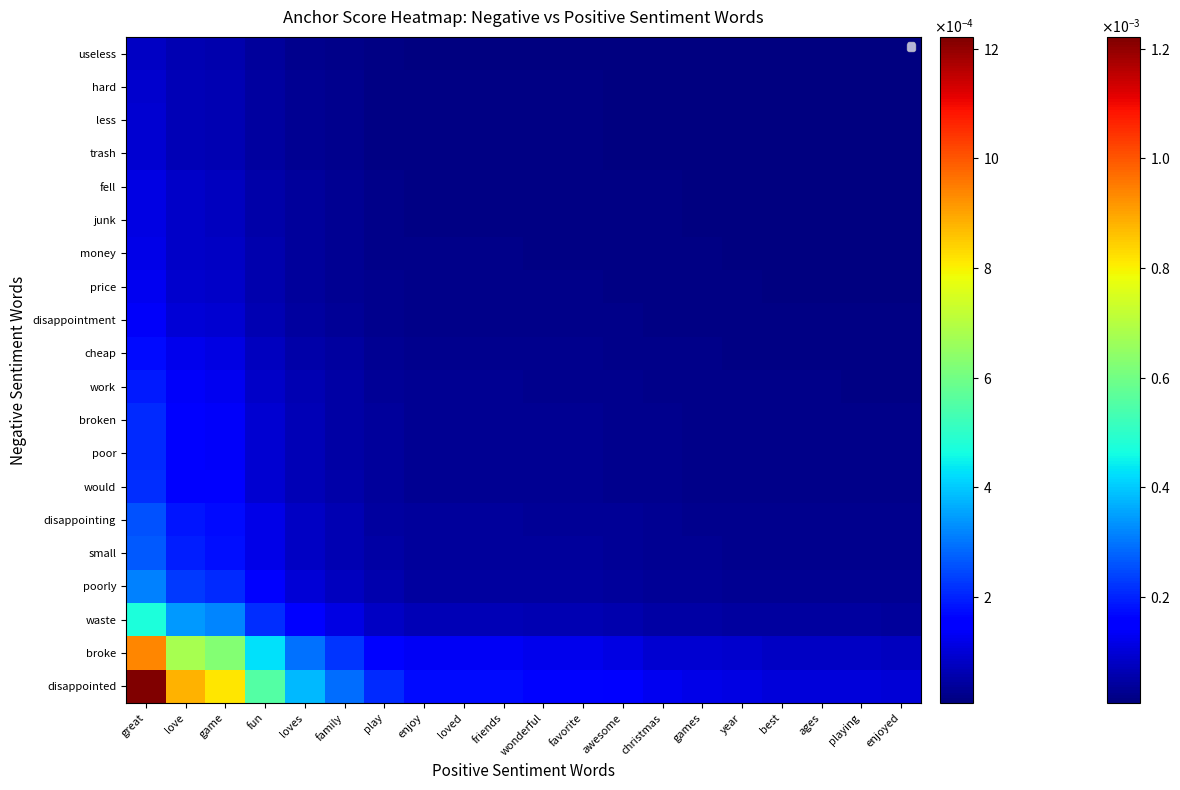

At how many categories does at least one series exceed 0?

20